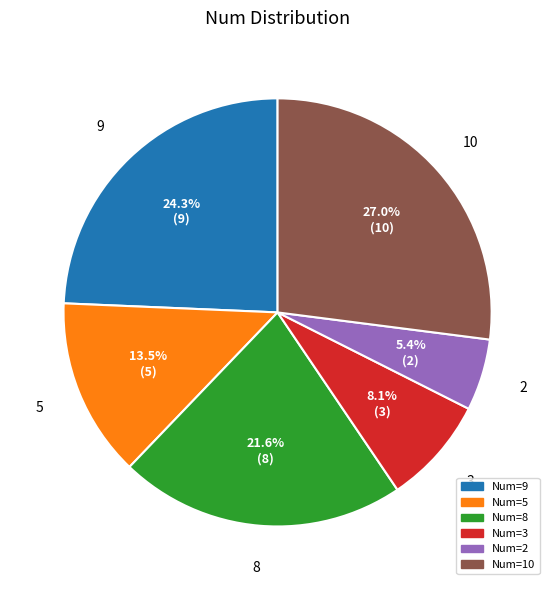

To the nearest percent, what portion does 2 represent?

5%